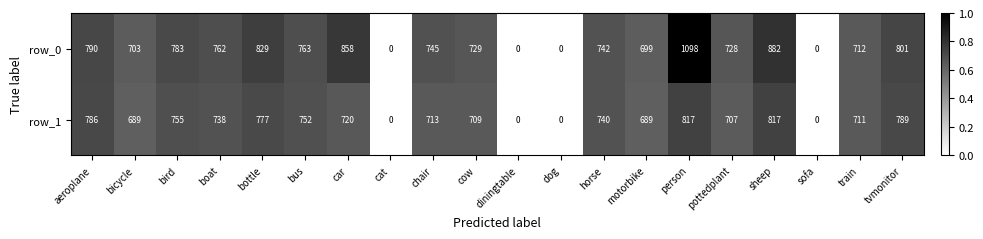

What is the highest value of the row_1 series?

817